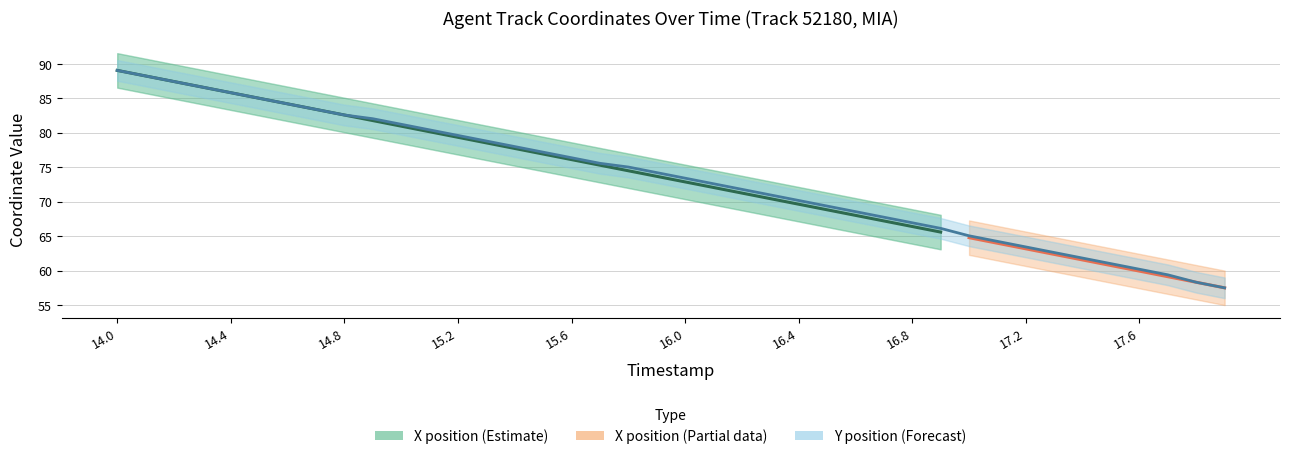

Which category has the lowest value across all series?

17.9